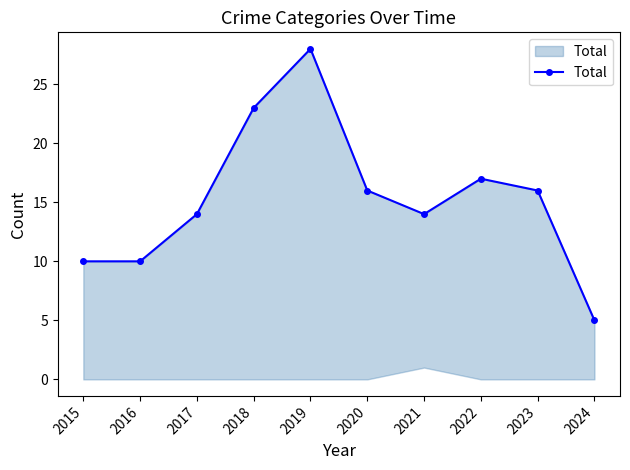

The chart shows a value of 28 at 2019. True or false?

True